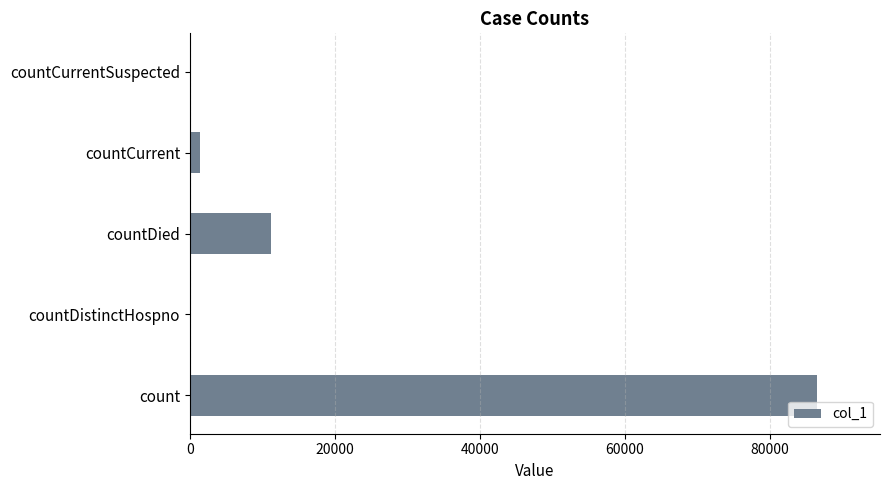

Count the number of categories in the chart.

5